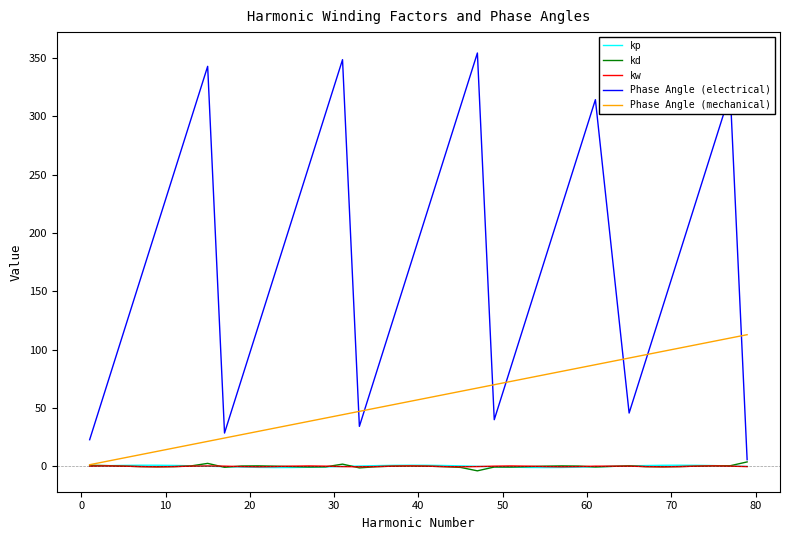

Which series has the largest total across all categories?

Phase Angle (electrical)